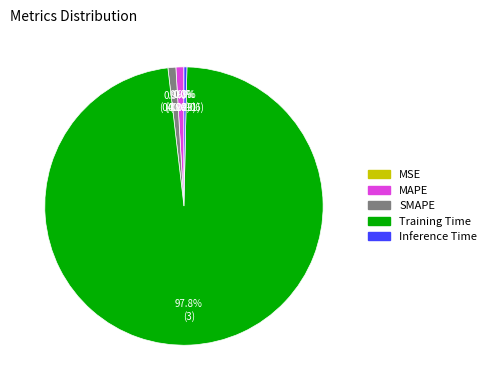

The MAPE slice represents 11% of the pie. True or false?

False